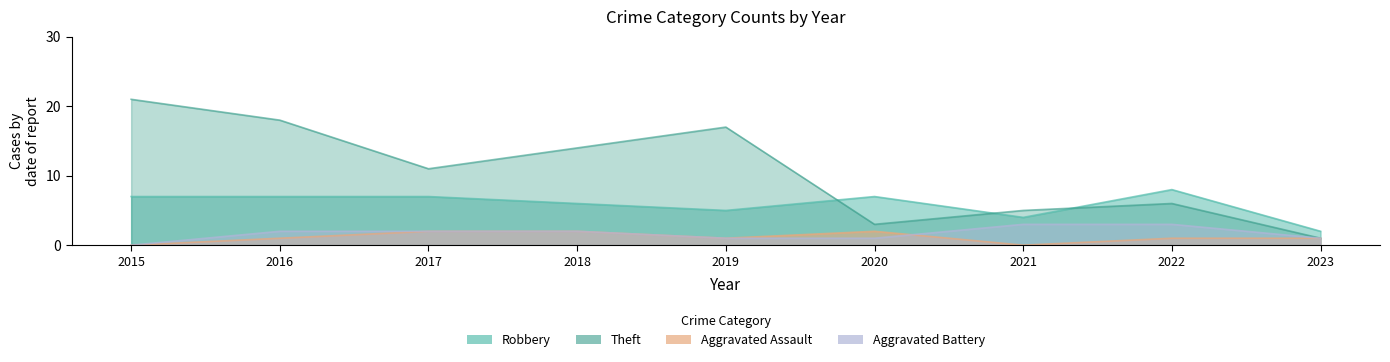

How many data points in Aggravated Assault are above 1?

3